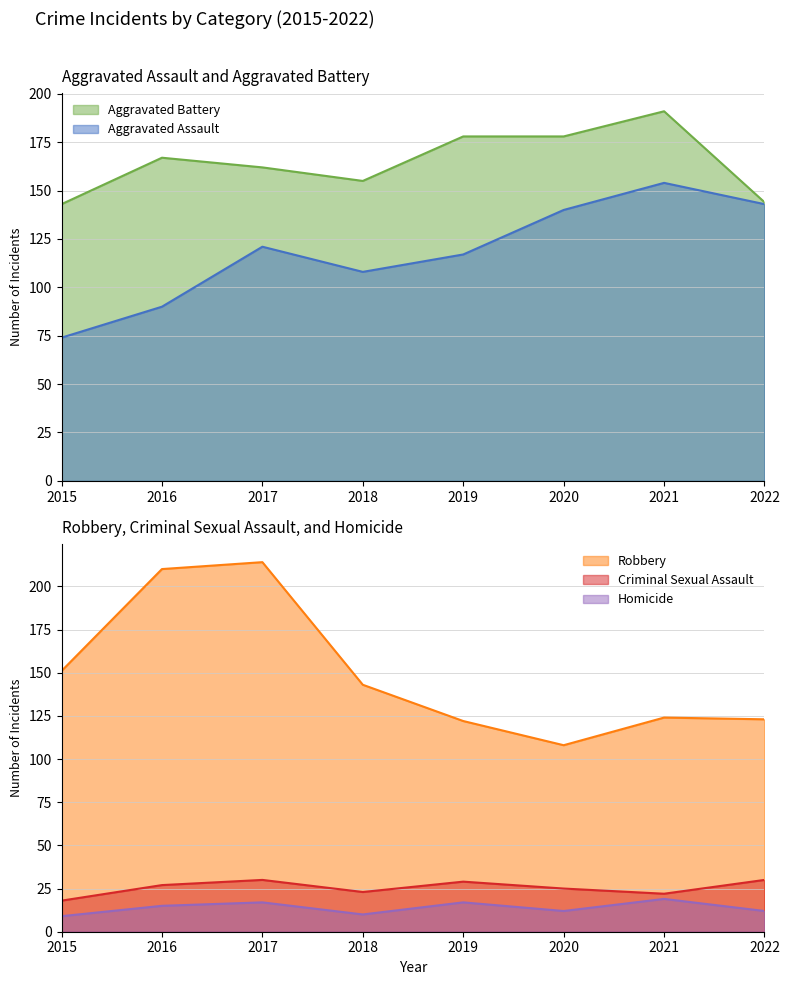

How many interior local valleys does the Robbery series have?

1